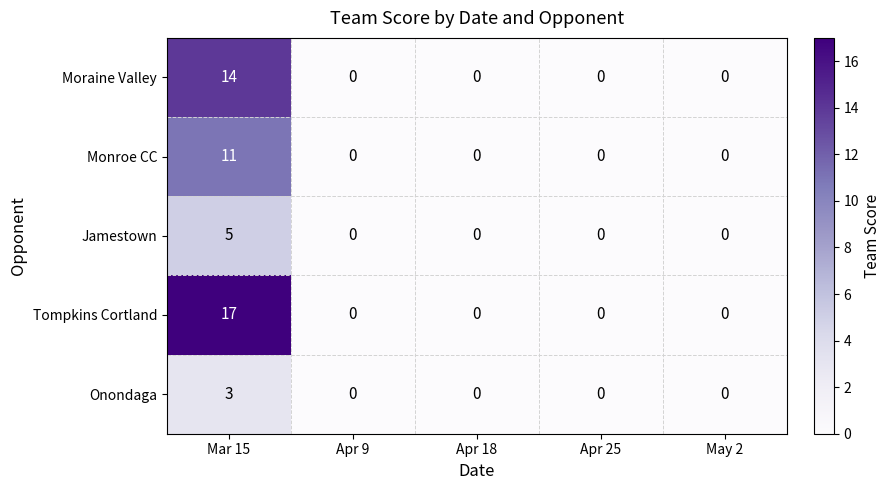

How many data points in Monroe CC are above 0?

1